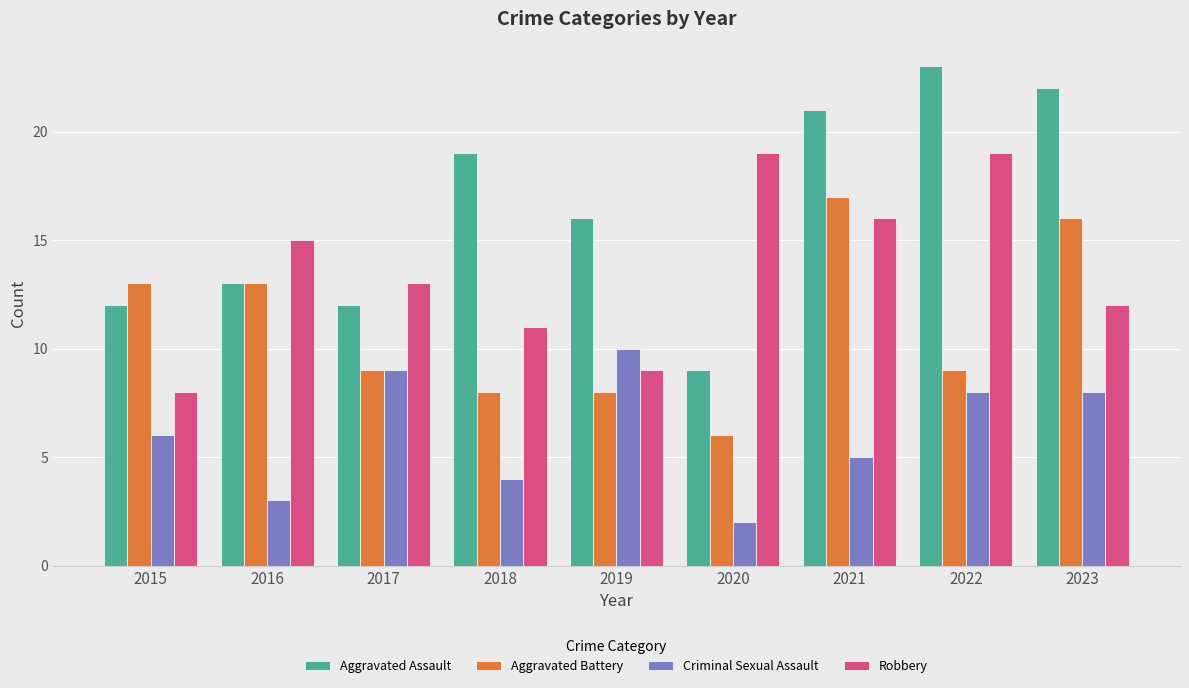

What is the total value across all series at 2015?

39